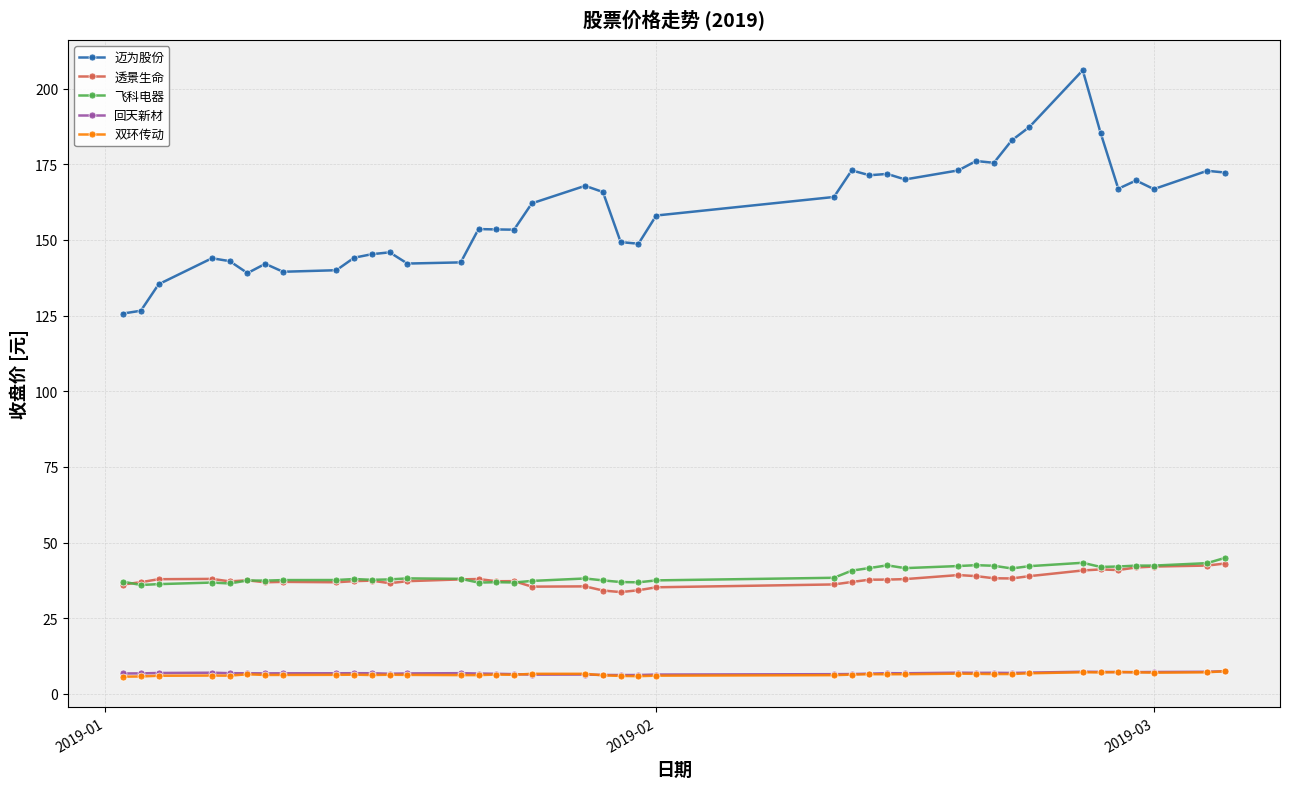

What is the value of the 回天新材 point at the 31st from the left?

6.9